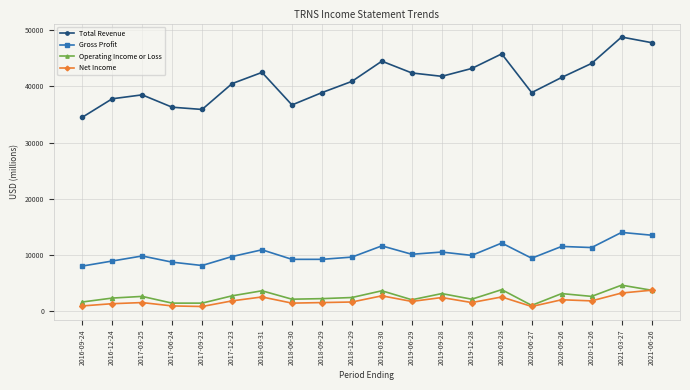

At which category does Total Revenue reach its first local peak?

2017-03-25